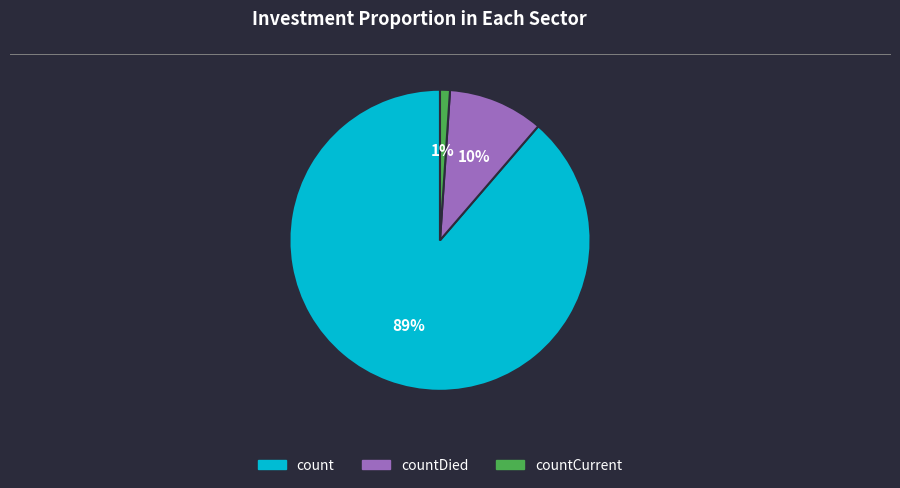

How many segments does this pie chart have?

3